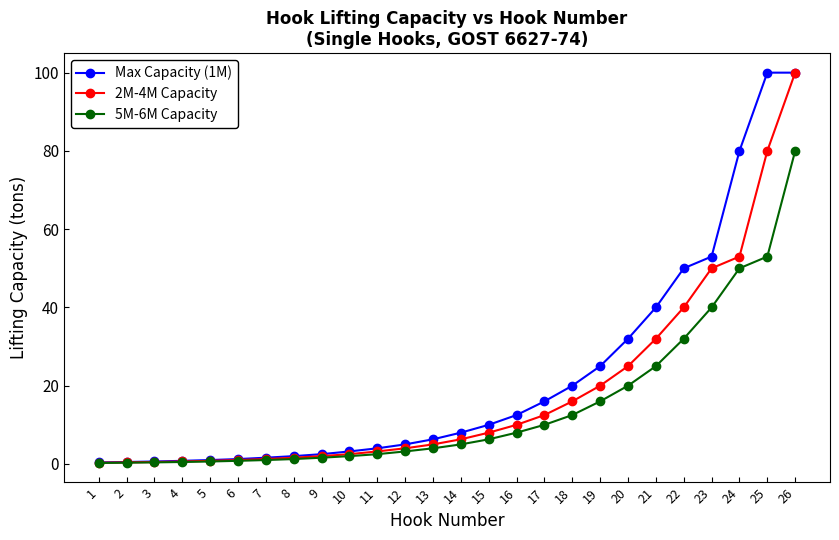

At 21, list the series in order from largest to smallest.

Max Capacity (1M), 2M-4M Capacity, 5M-6M Capacity